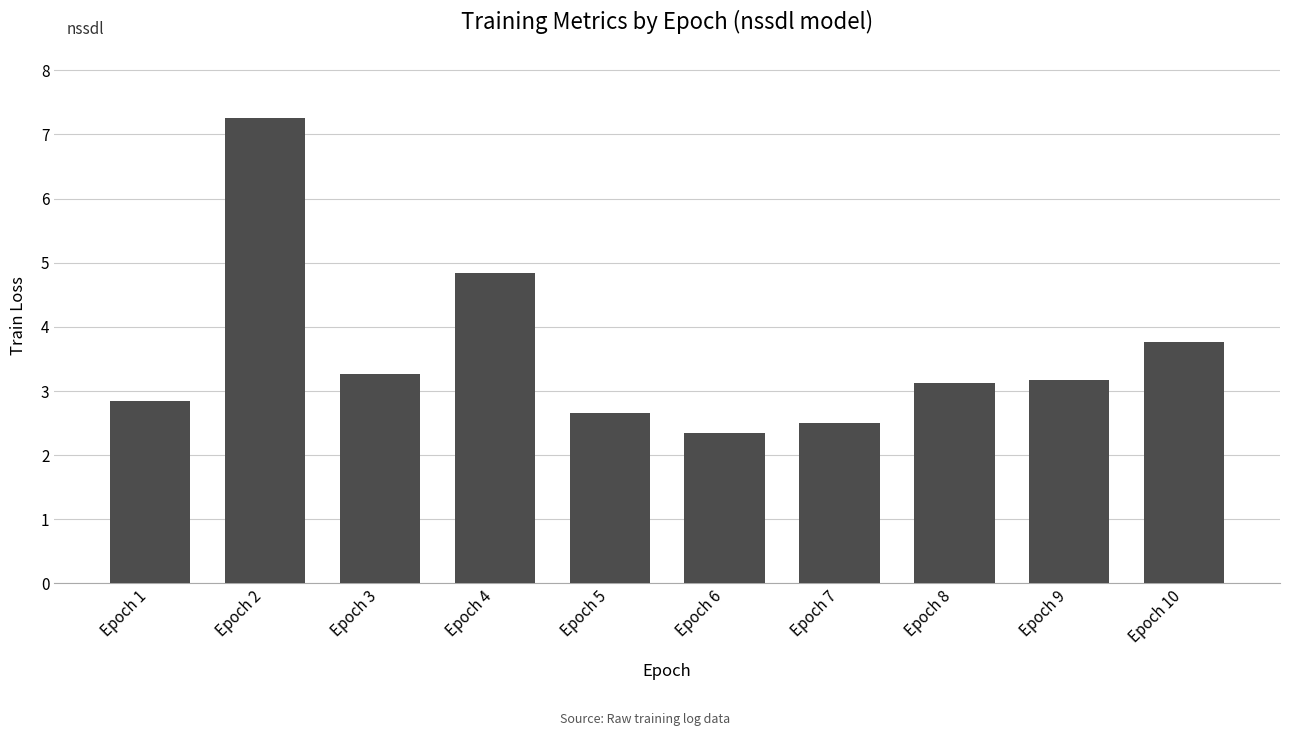

What is the approximate value at Epoch 1?

2.8